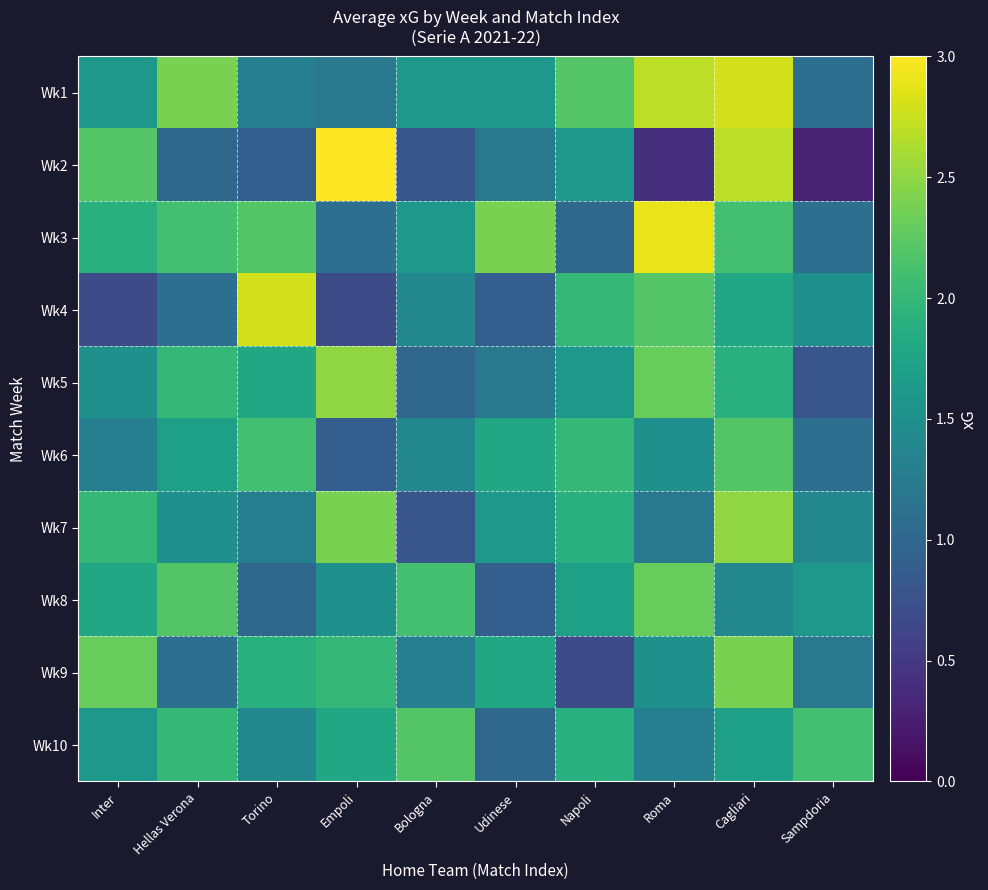

At which category does the chart reach its peak across all series?

Empoli